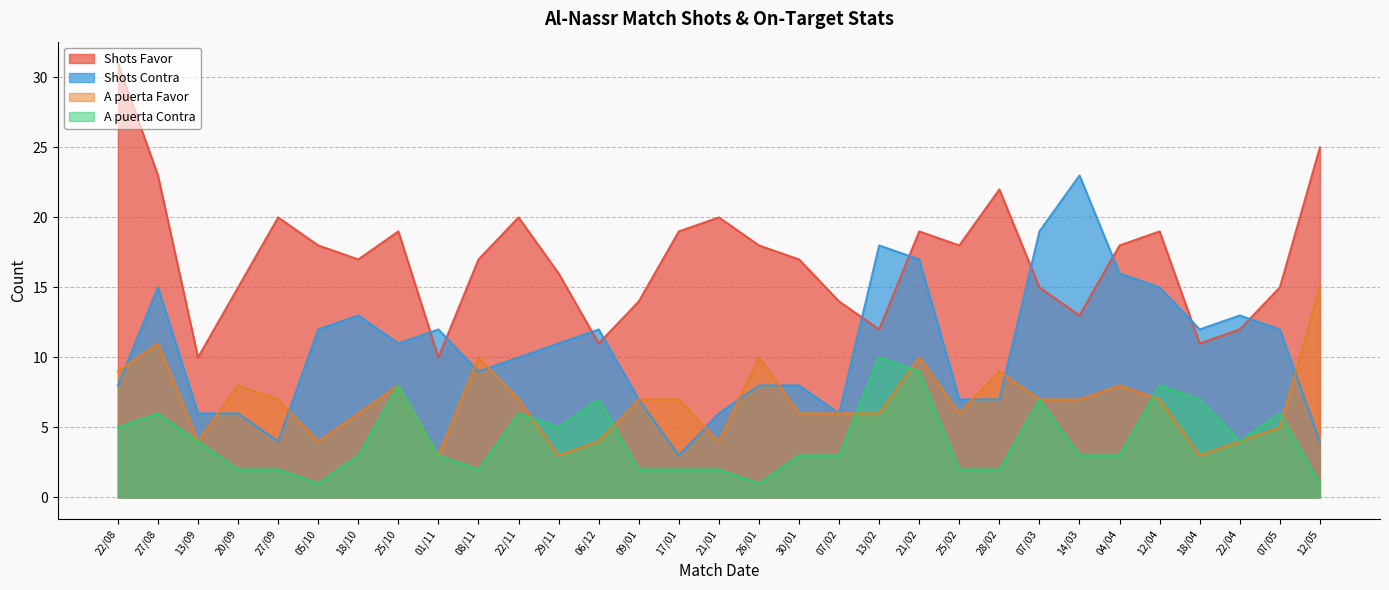

What is the label of the 27th point from the left?

12/04